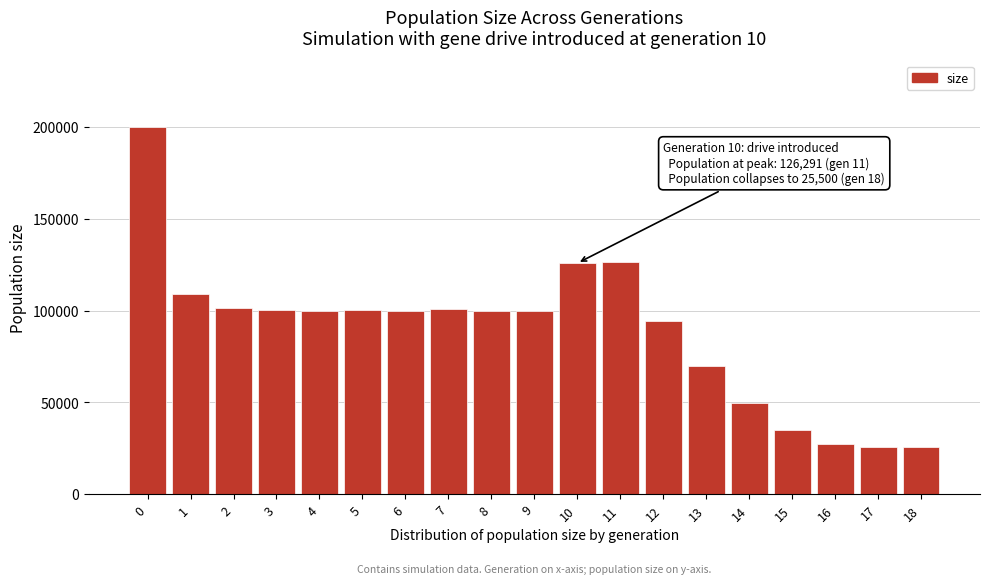

The value at 9 is 99768. True or false?

True